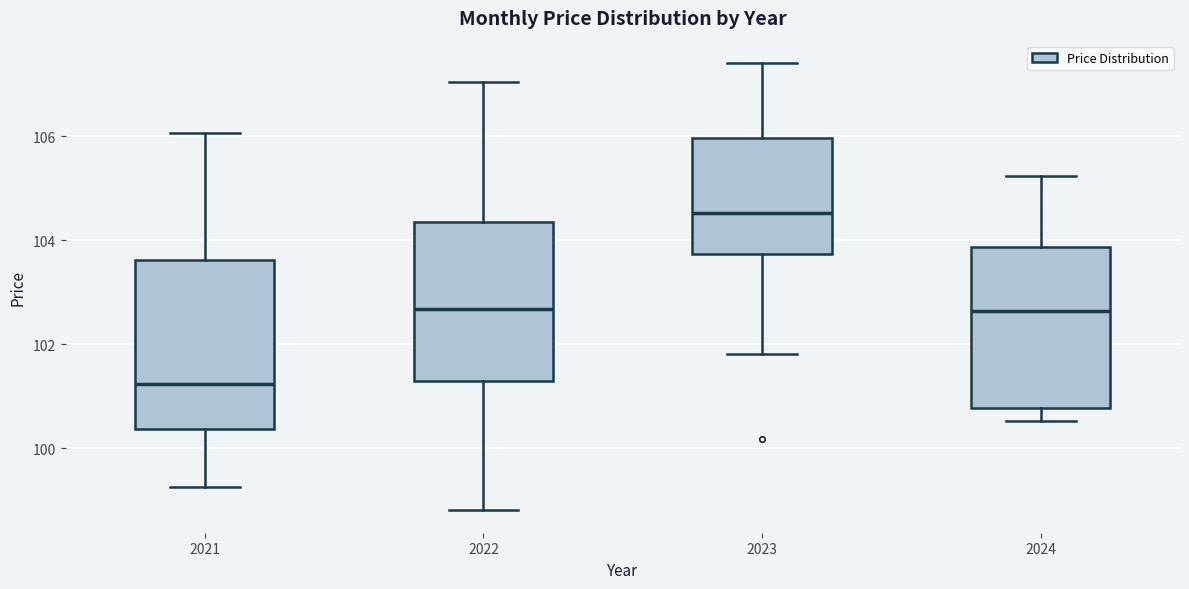

Reading left to right, transcribe this box plot: for each box, give where its median line is, the range the box spans, and where its two whiskers end, as read against the y-axis. The values are not printed on the chart, so give them approximately, as read against the axis.

2021: median 101.2, box 100.4 to 103.6, whiskers 99.2 to 106.0
2022: median 102.6, box 101.2 to 104.4, whiskers 98.8 to 107.0
2023: median 104.6, box 103.8 to 106.0, whiskers 101.8 to 107.4
2024: median 102.6, box 100.8 to 103.8, whiskers 100.6 to 105.2